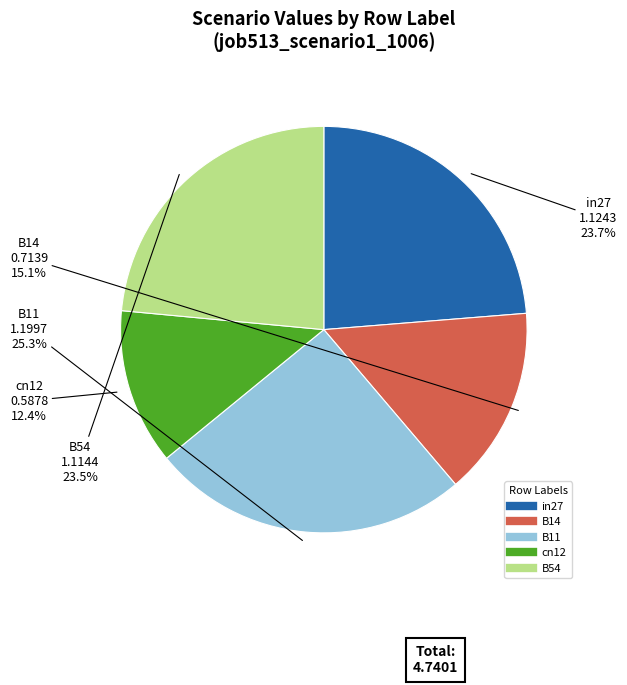

Is it true that B14 is 27% of the pie?

False